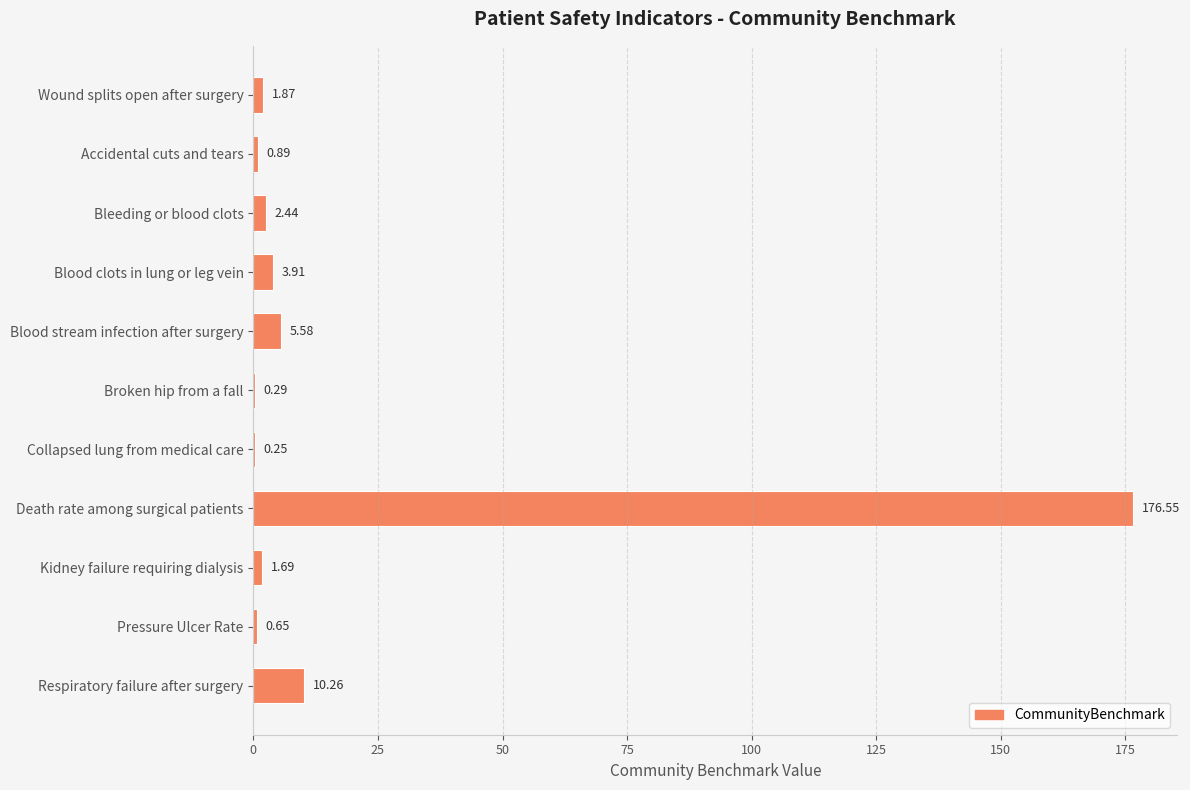

At which category does the chart reach its peak across all series?

Death rate among surgical patients